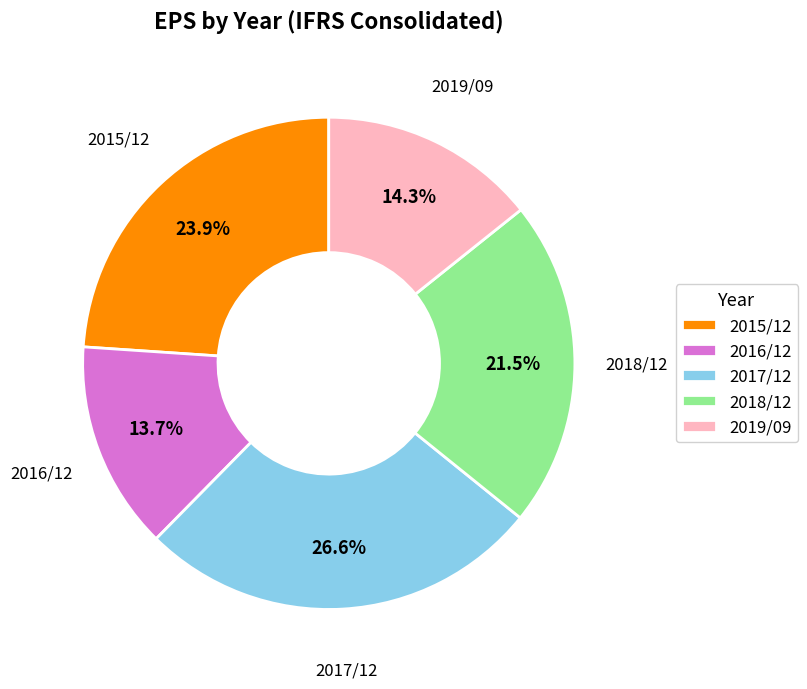

What is the largest slice in the pie chart?

2017/12